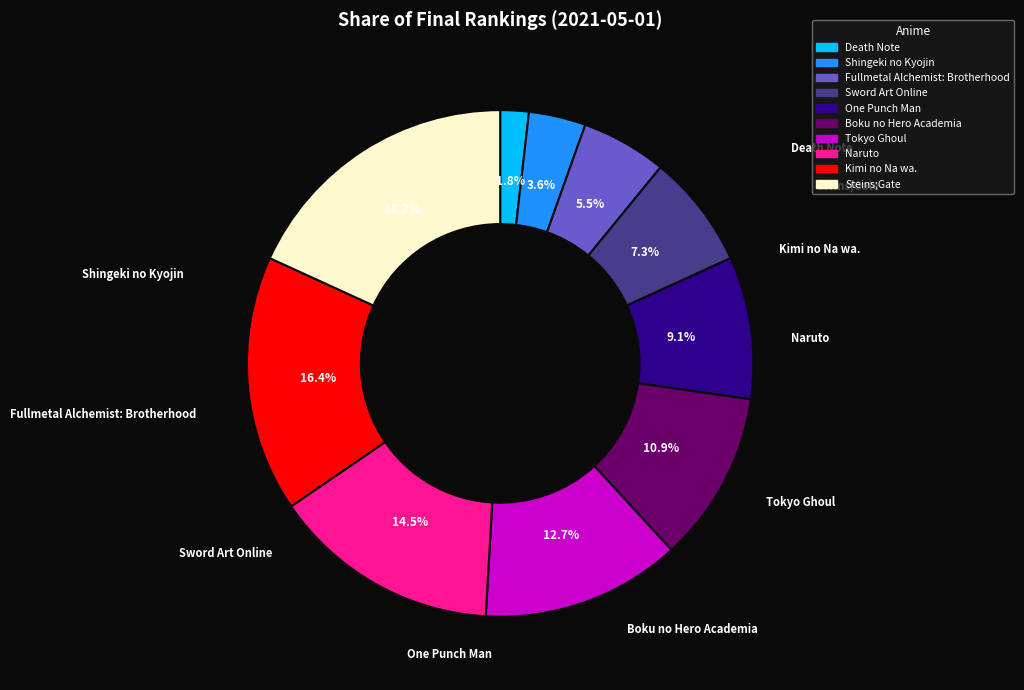

Is there a majority slice in this chart?

No